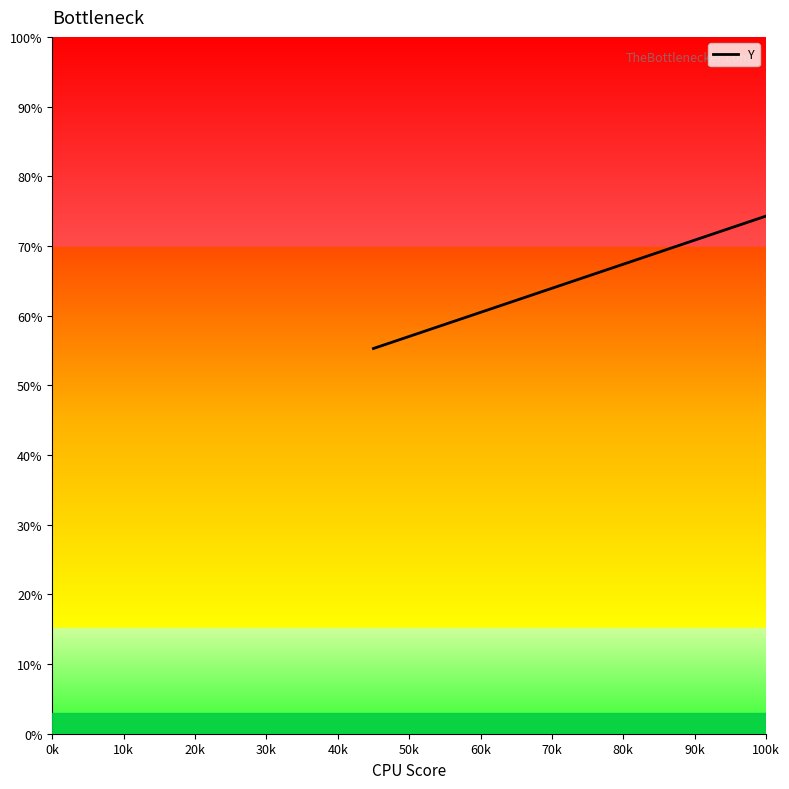

Is this an area chart (filled region under the line)?

No